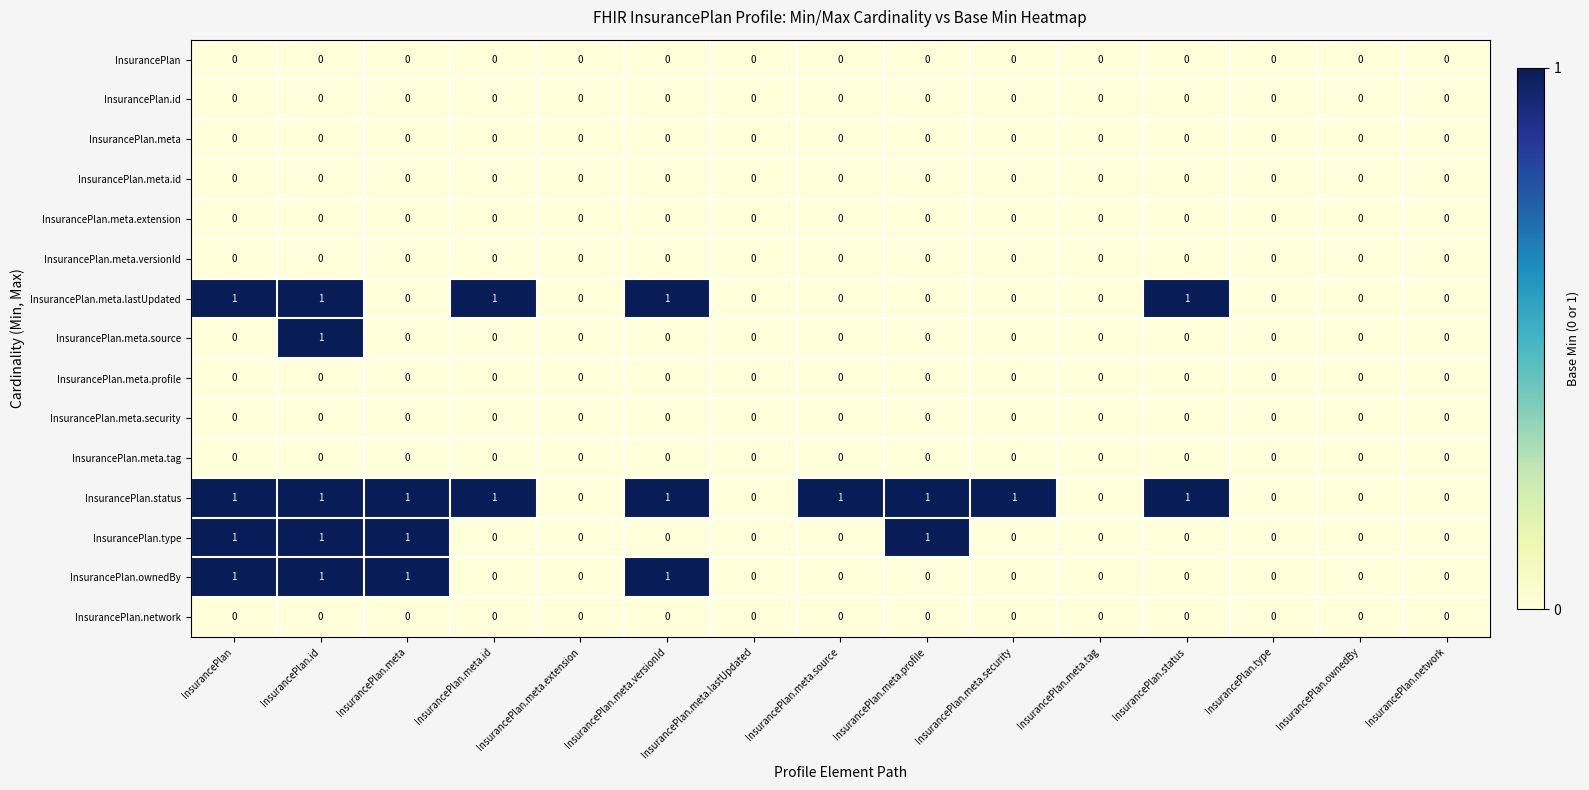

What is the total value across all series at InsurancePlan.id?

5